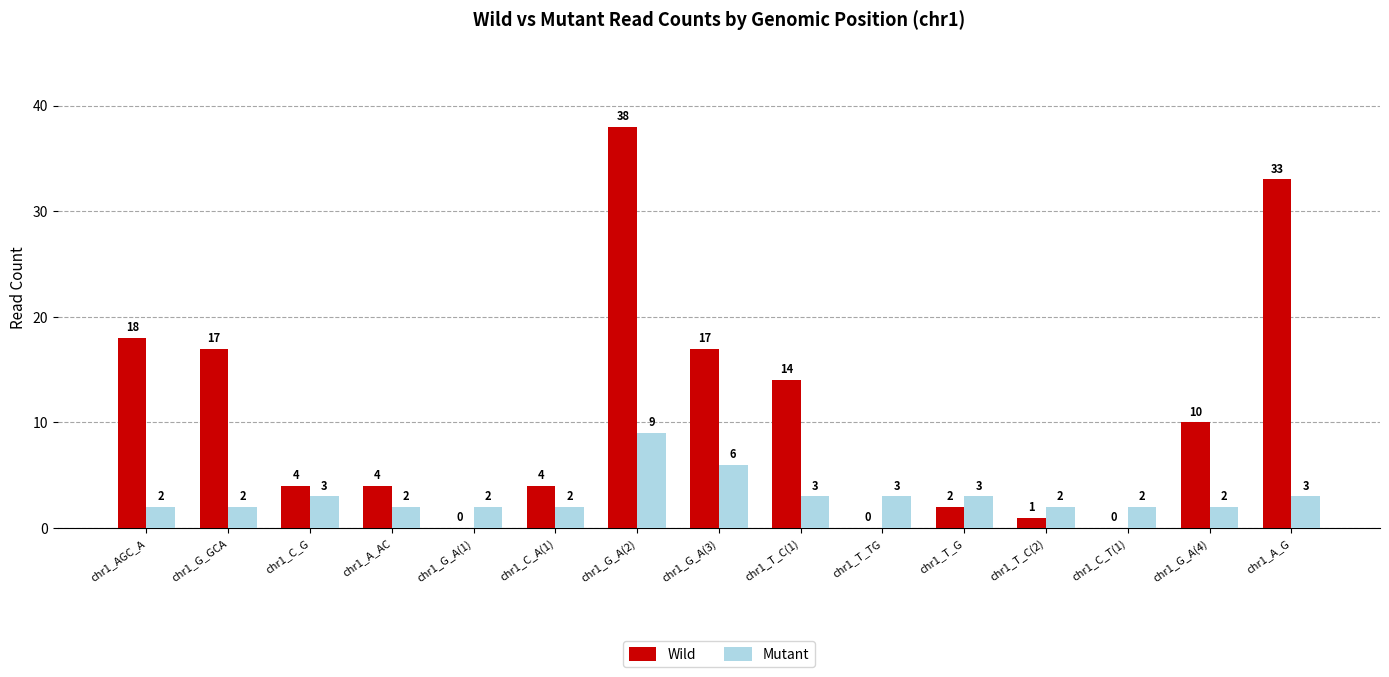

At which category does the chart reach its peak across all series?

chr1_G_A(2)